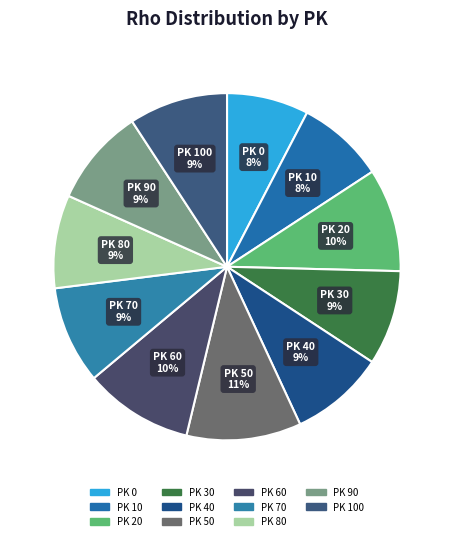

To the nearest percent, what percentage of the pie is PK 40?

9%